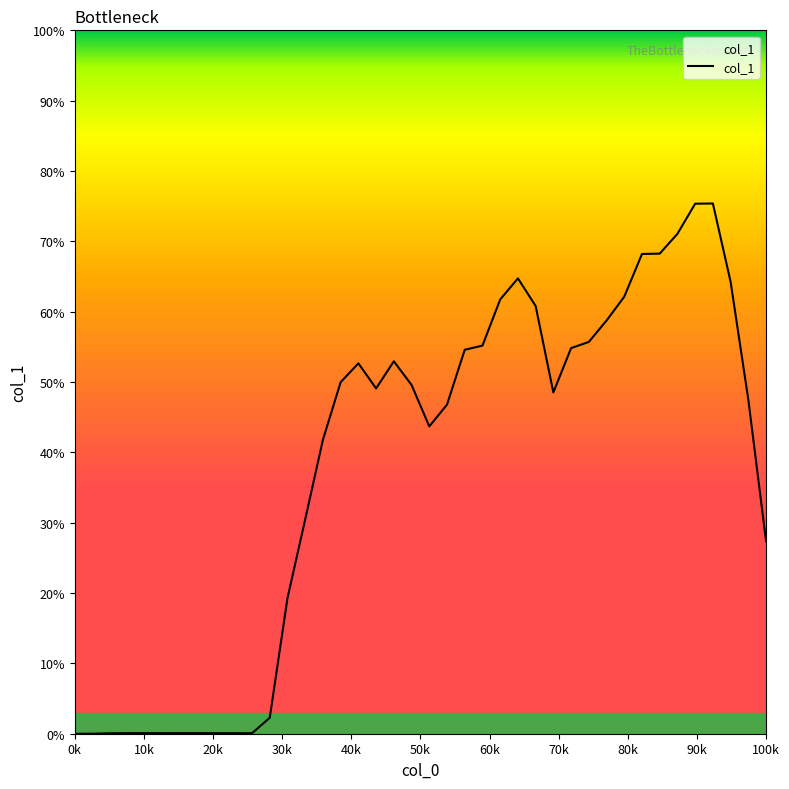

Is this an area chart (filled region under the line)?

Yes